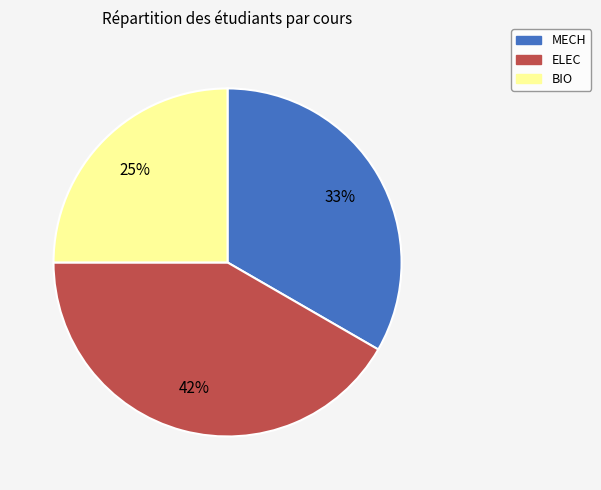

Which has a higher value, BIO or ELEC?

ELEC